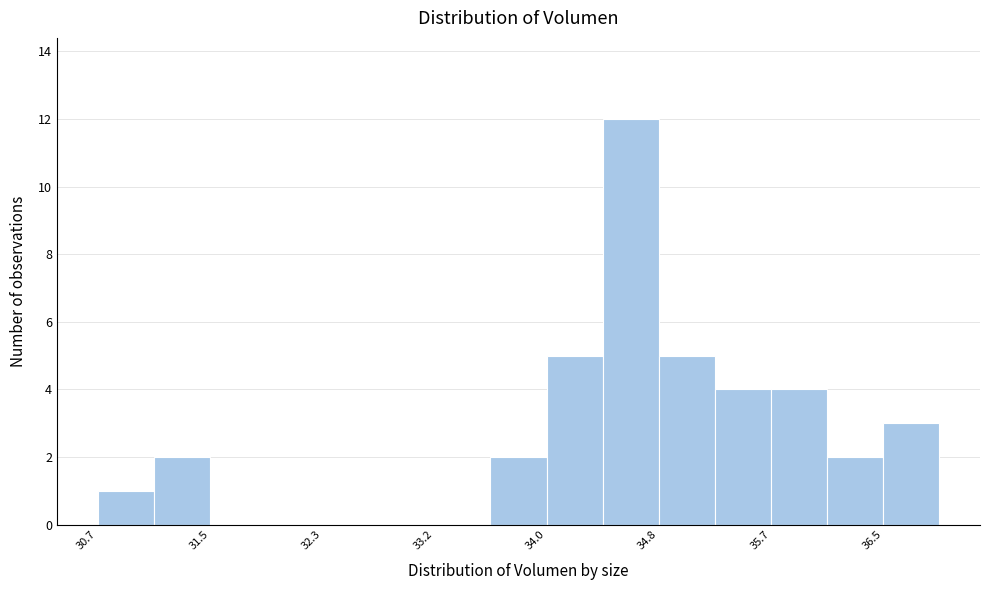

Which range on the x-axis has the tallest bar?

34.4 to 34.8